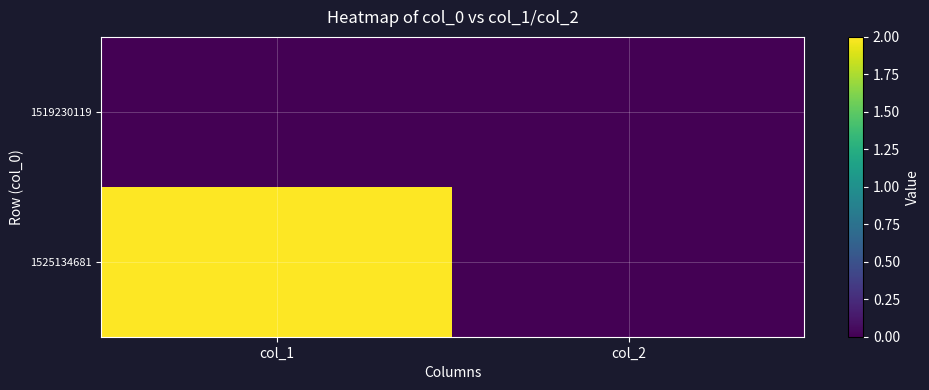

What is the maximum value shown in the chart?

2